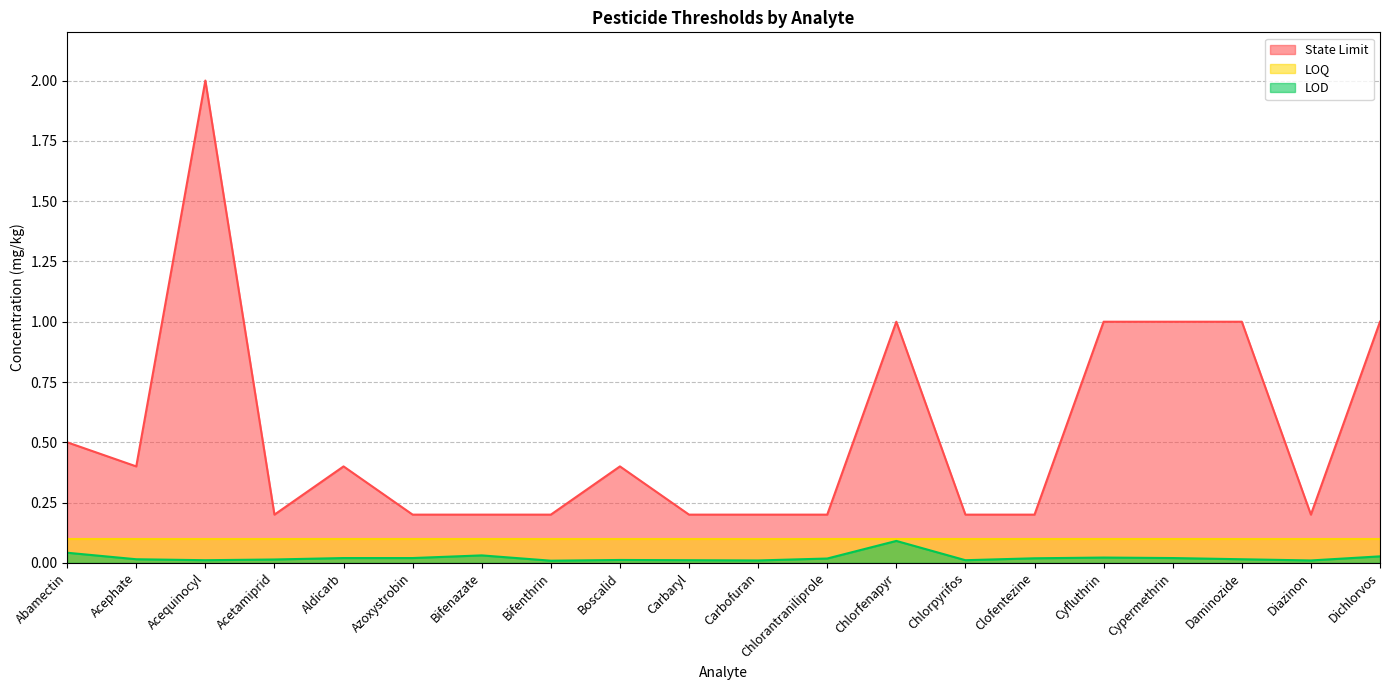

True or false: State Limit and LOQ intersect in this chart.

False